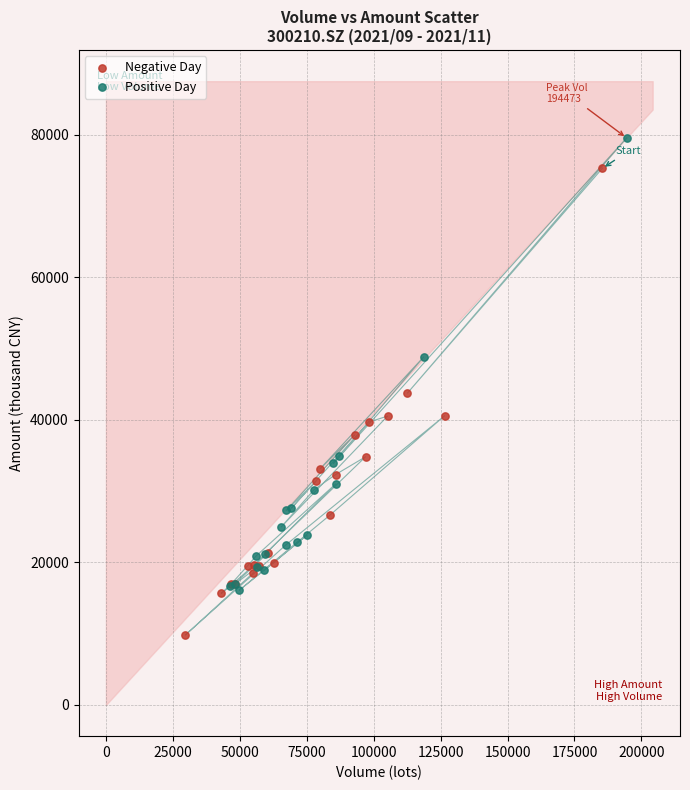

Which series contains the highest Y value?

Positive Day